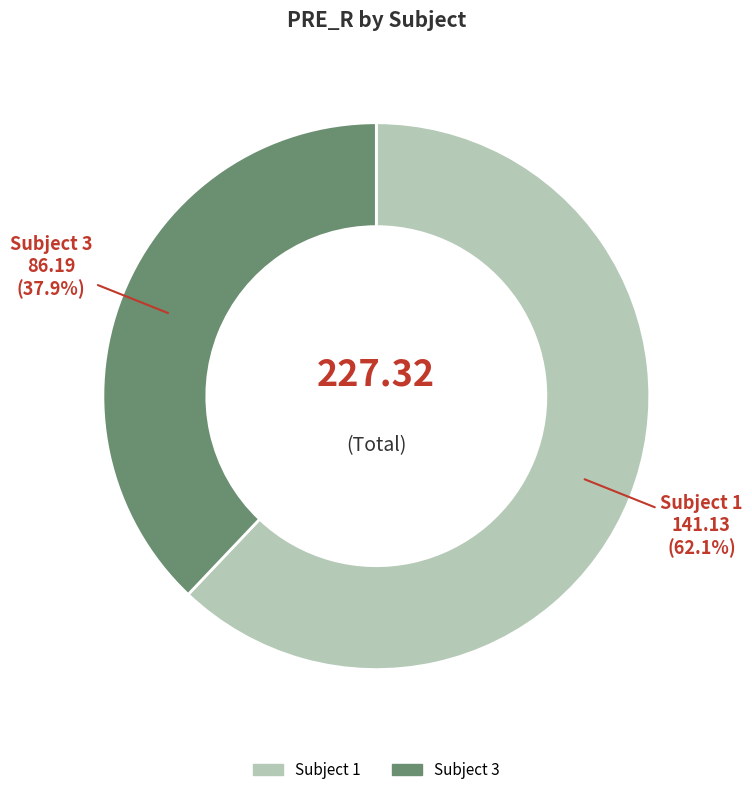

Is there any slice that represents more than half of the pie?

Yes